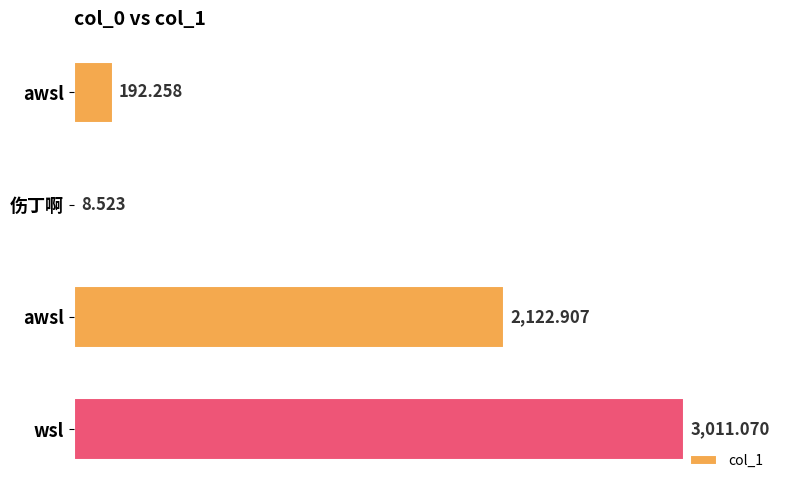

Are the bars horizontal?

Yes